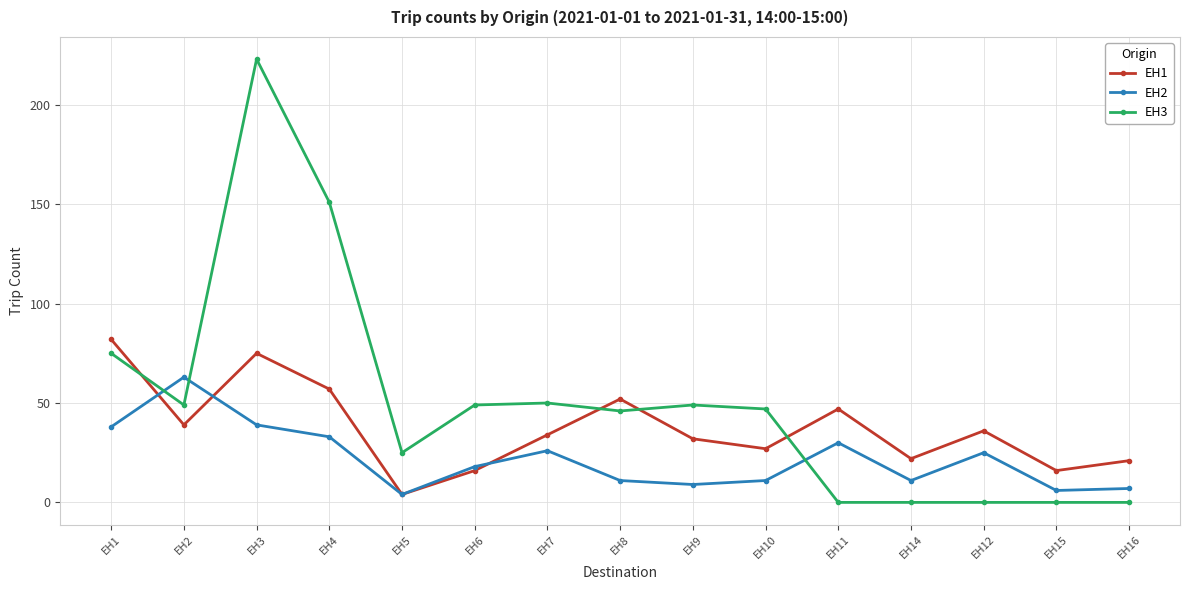

Between EH11 and EH14, which series saw the biggest shift?

EH1